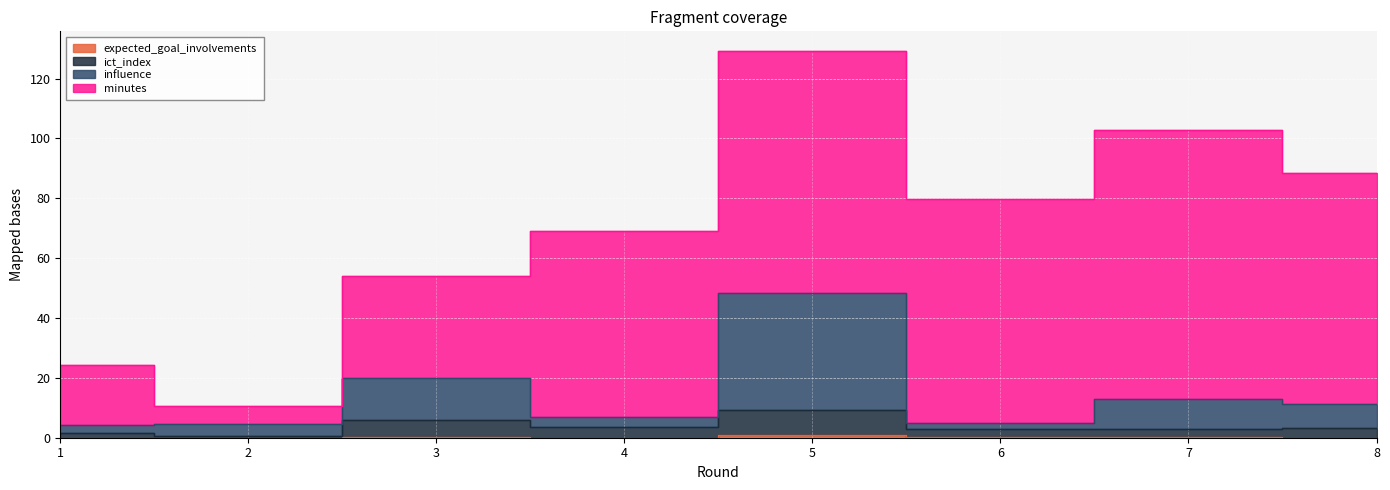

What is the value of the expected_goal_involvements point at the 6th from the left?

0.2